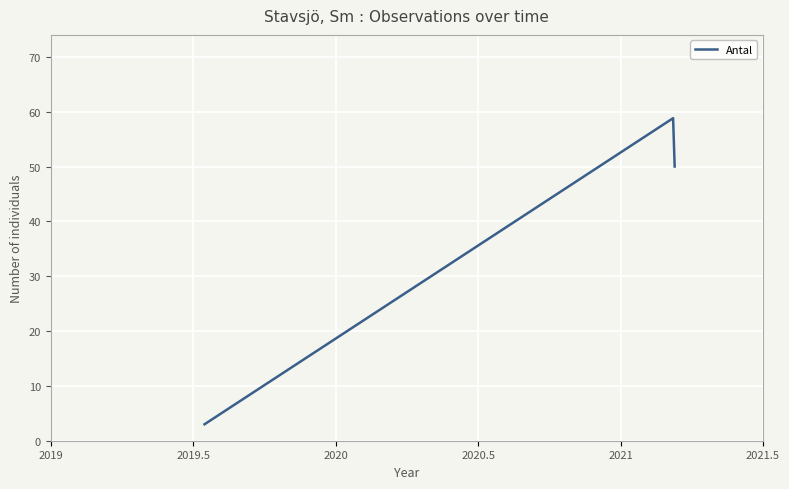

What is the minimum value shown in the chart?

3.0